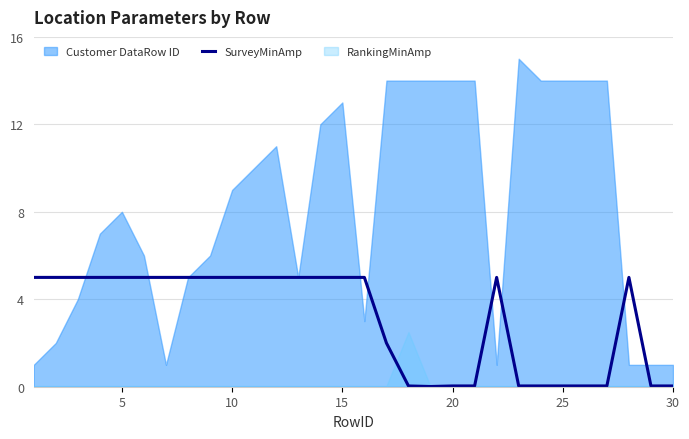

How many data points are less than 5?

12